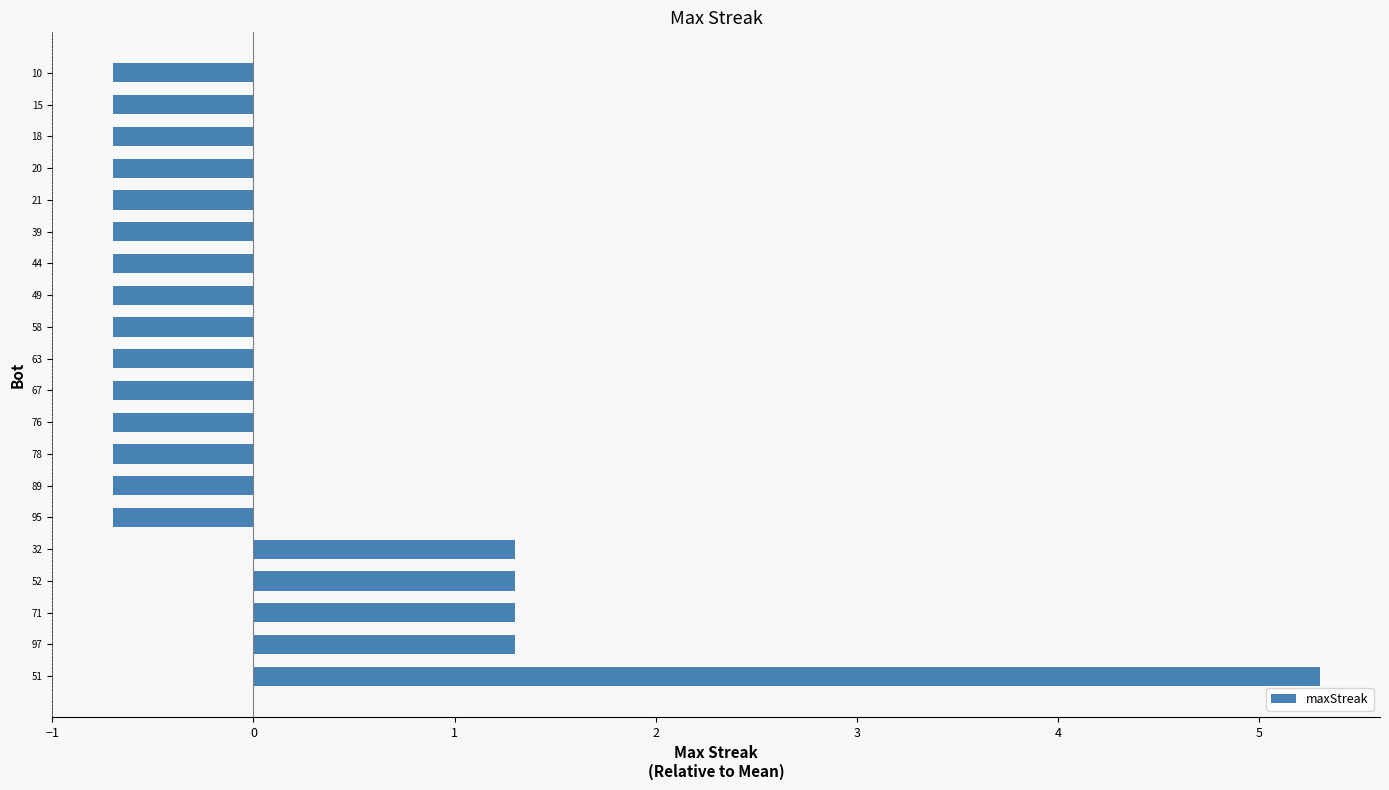

True or false: the data shows -0.9 at 89.

False